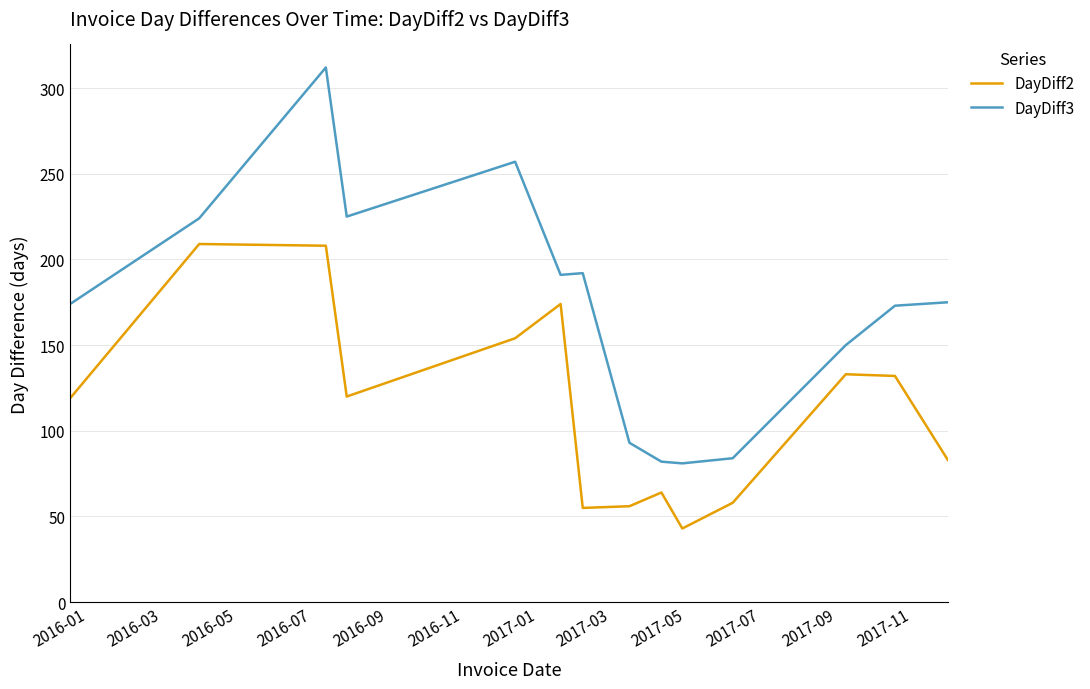

True or false: DayDiff2 and DayDiff3 intersect in this chart.

False